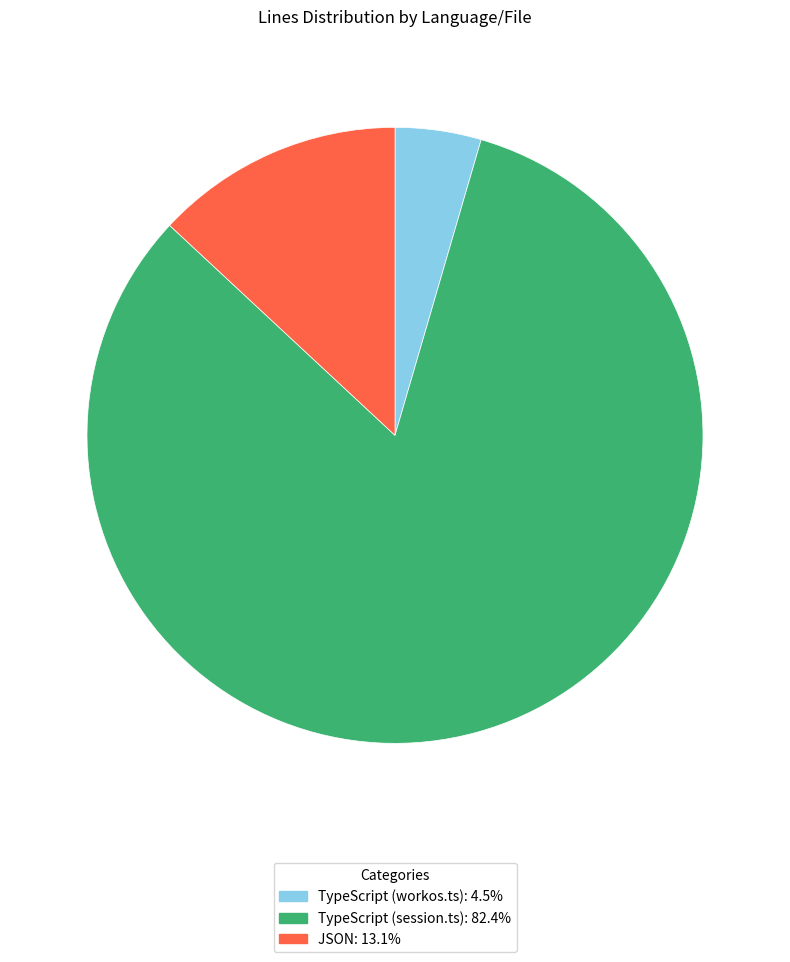

Rank the categories by value from highest to lowest.

TypeScript (session.ts), JSON, TypeScript (workos.ts)